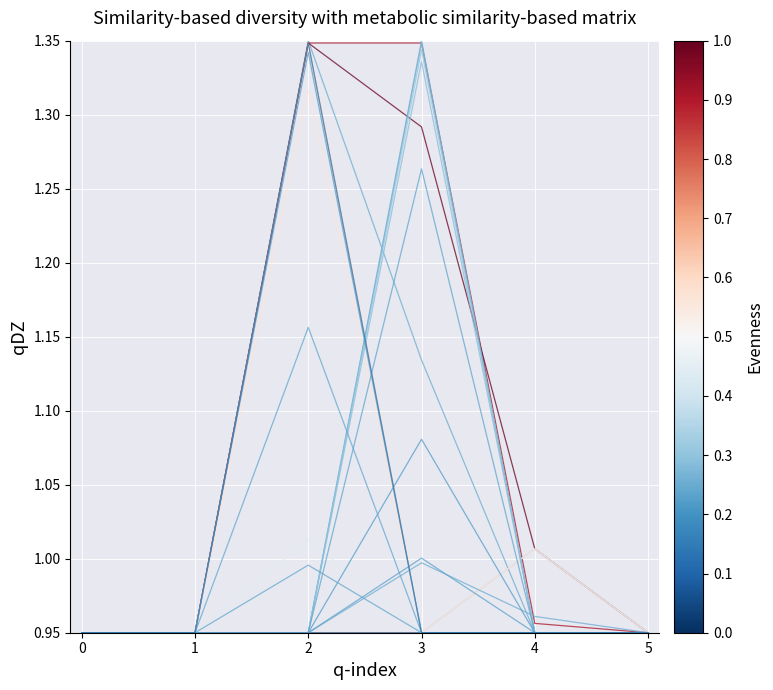

What is the minimum value shown in the chart?

0.9